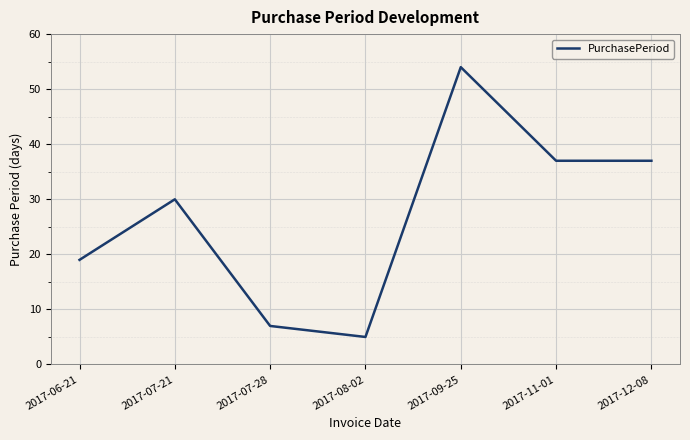

What position from the left is 2017-08-02?

4